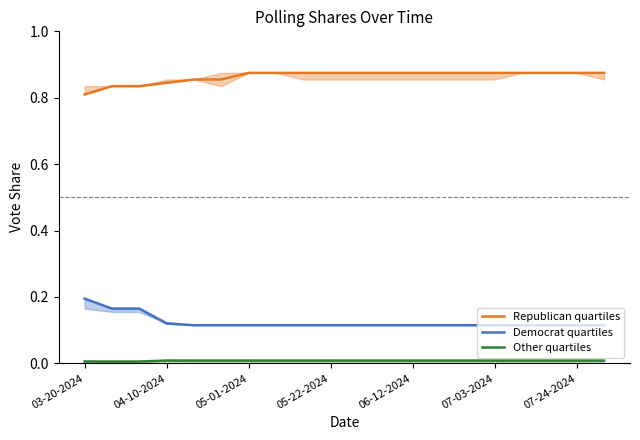

How many categories are shown in the chart?

20